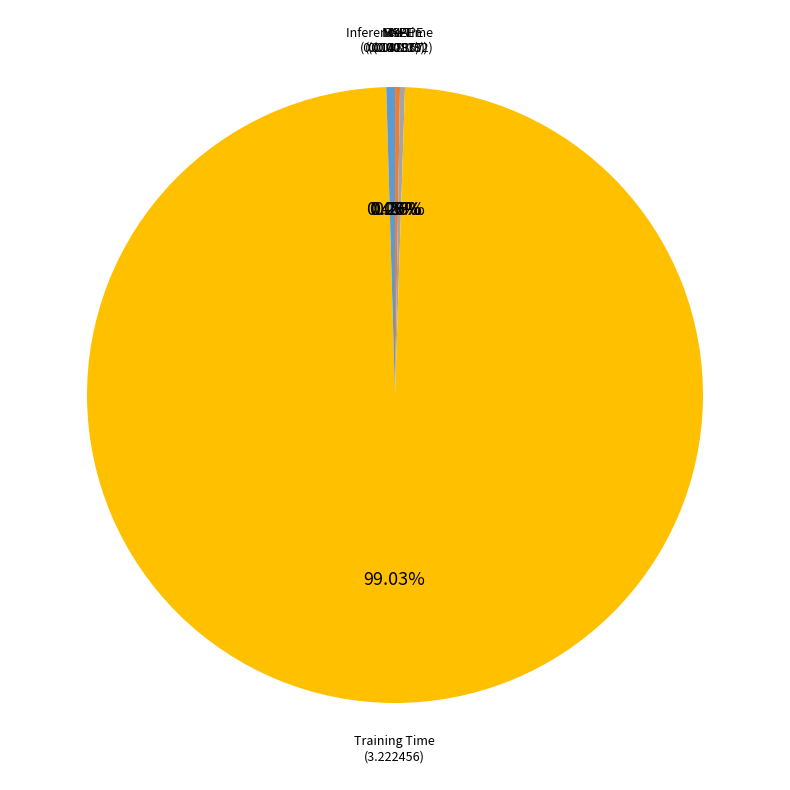

Is there any slice that represents more than half of the pie?

Yes